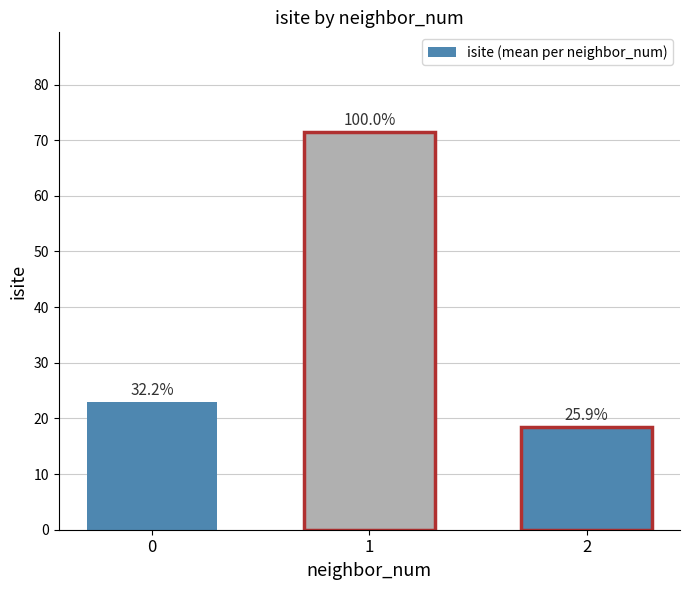

How many bars are there in total?

3